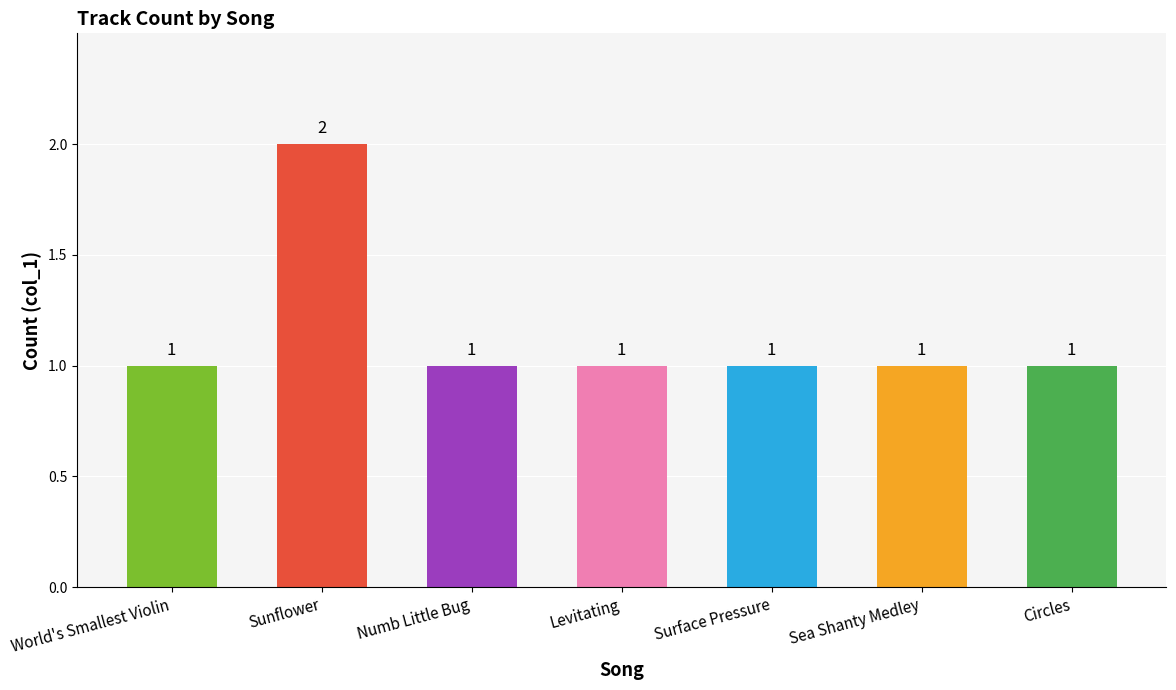

At which category does the chart reach its peak across all series?

Sunflower